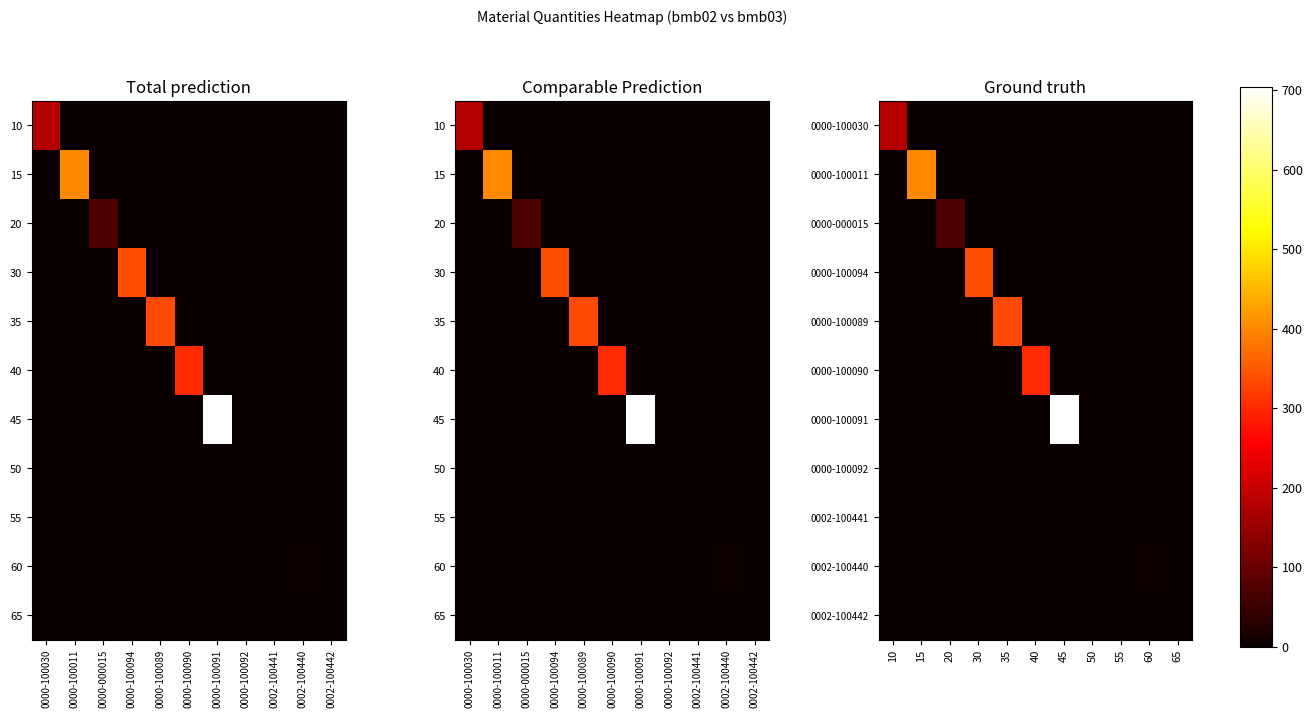

Which has a higher value, 10 or 65?

10